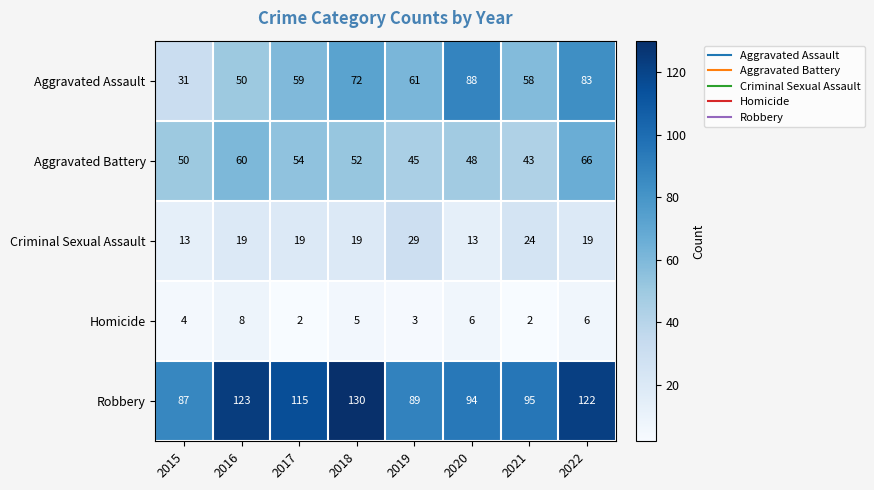

True or false: Robbery has a value of 130 at 2018.

True